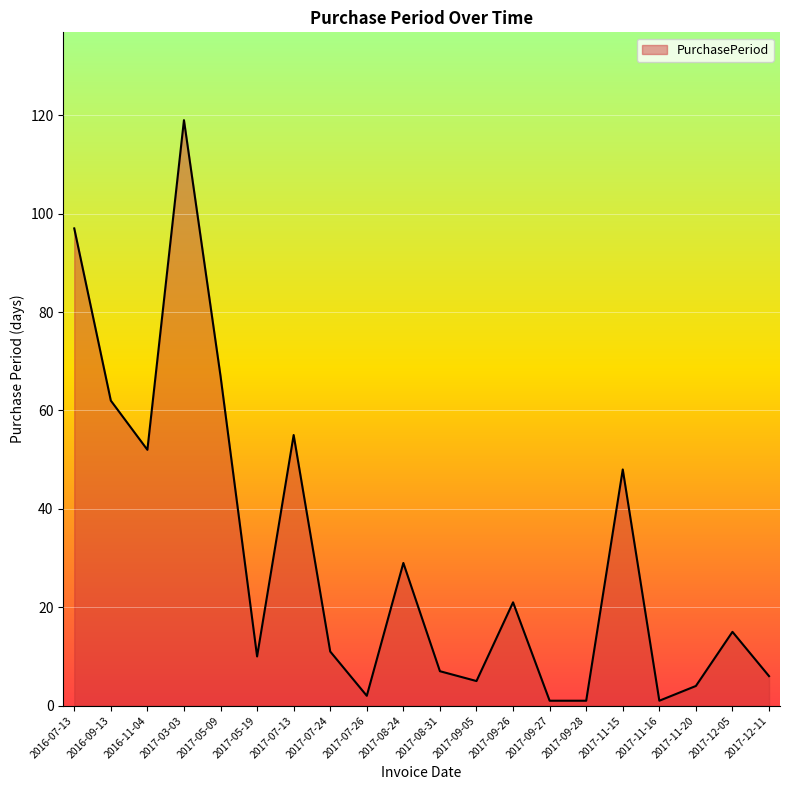

What is the greatest value displayed?

119